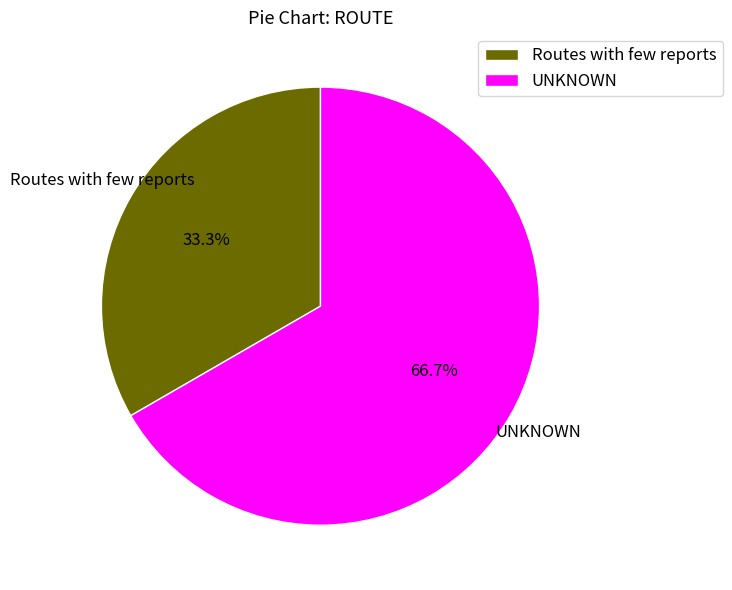

Which category has the biggest portion of the pie?

UNKNOWN